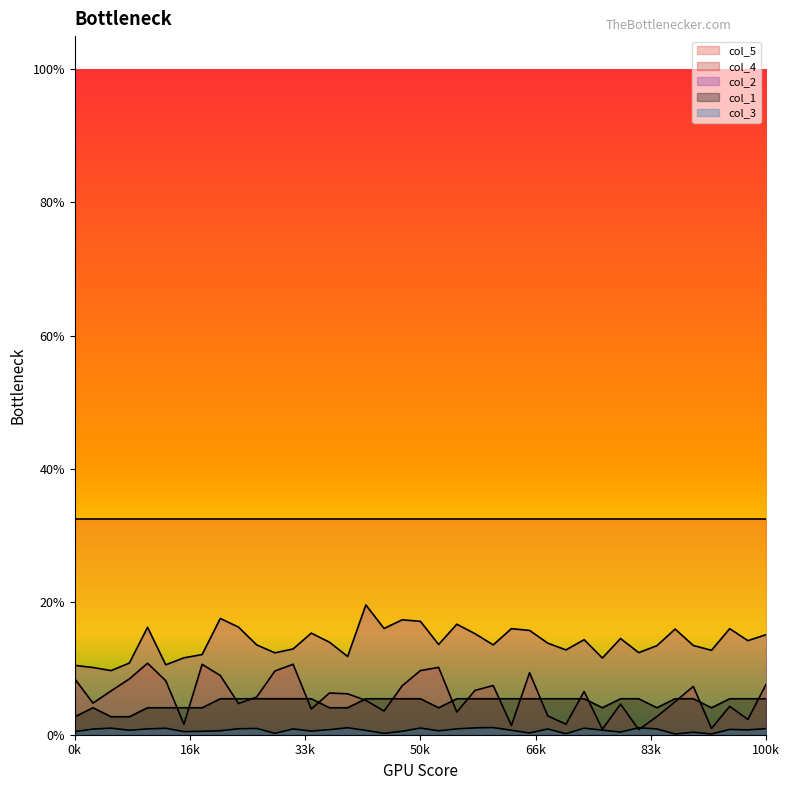

What position from the right is 20?

19